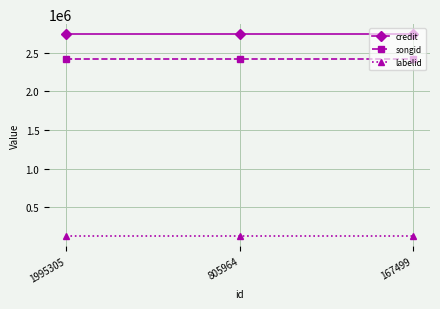

Count the number of categories in the chart.

3